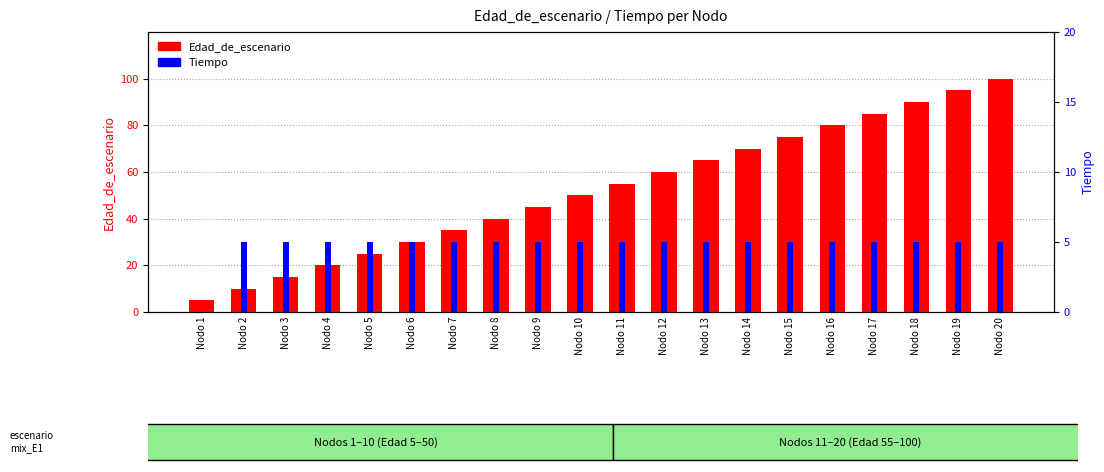

Which has a higher value, Nodo 8 or Nodo 15?

Nodo 15